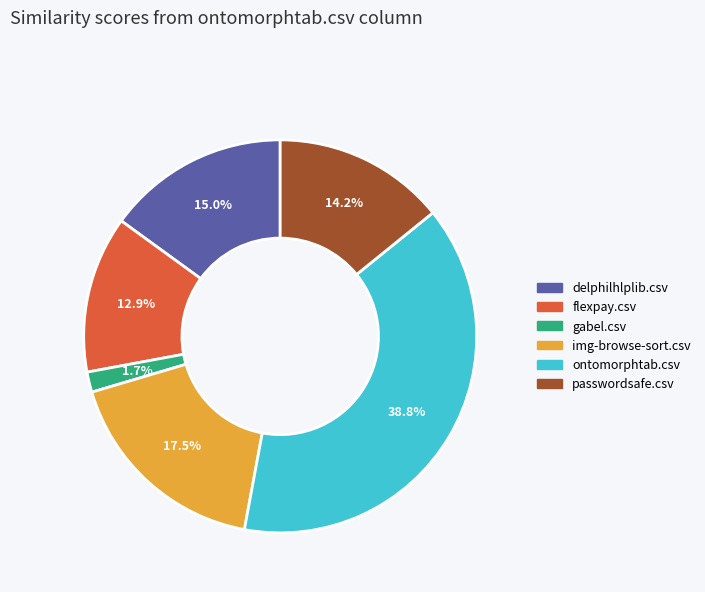

Is img-browse-sort.csv the majority of the pie?

No